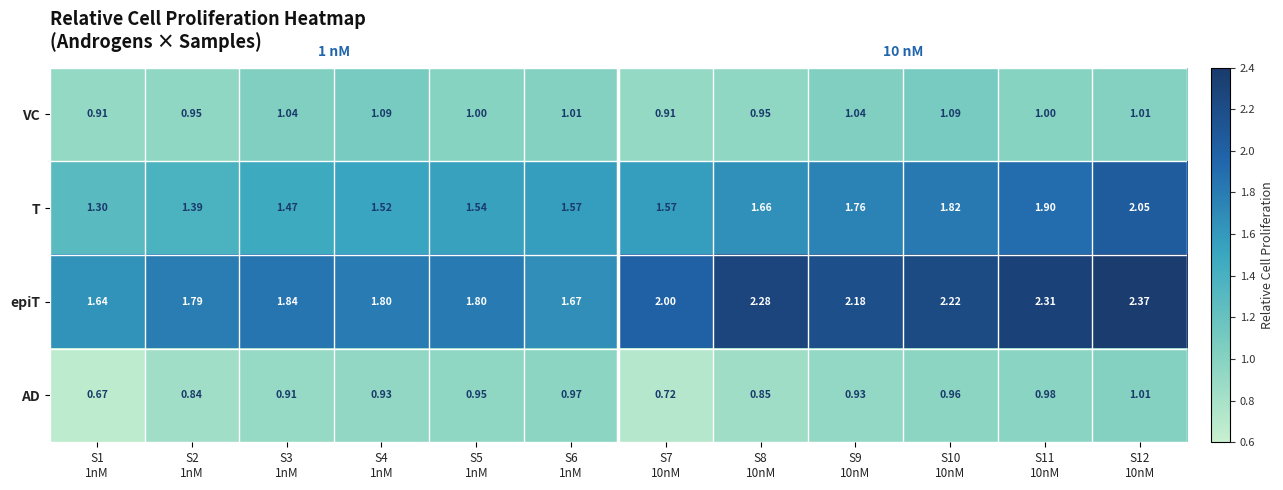

Which series has the widest spread of values?

T